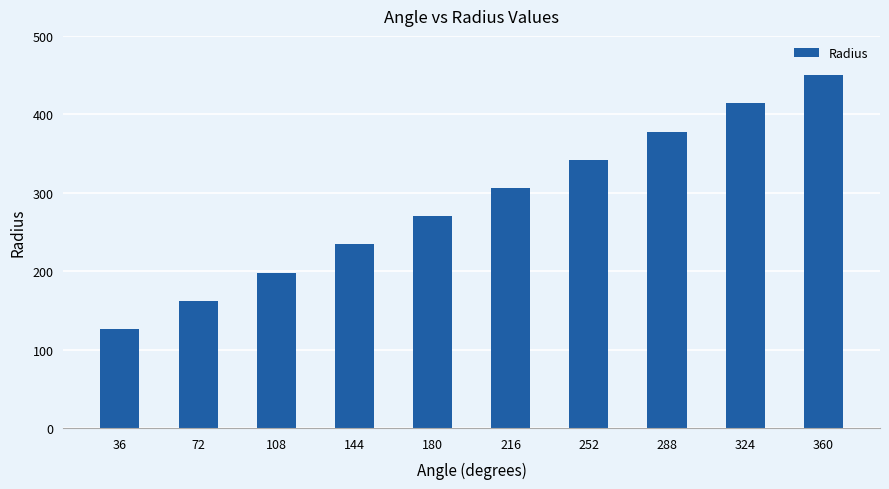

What is the sum of the values at 252 and 216?

648